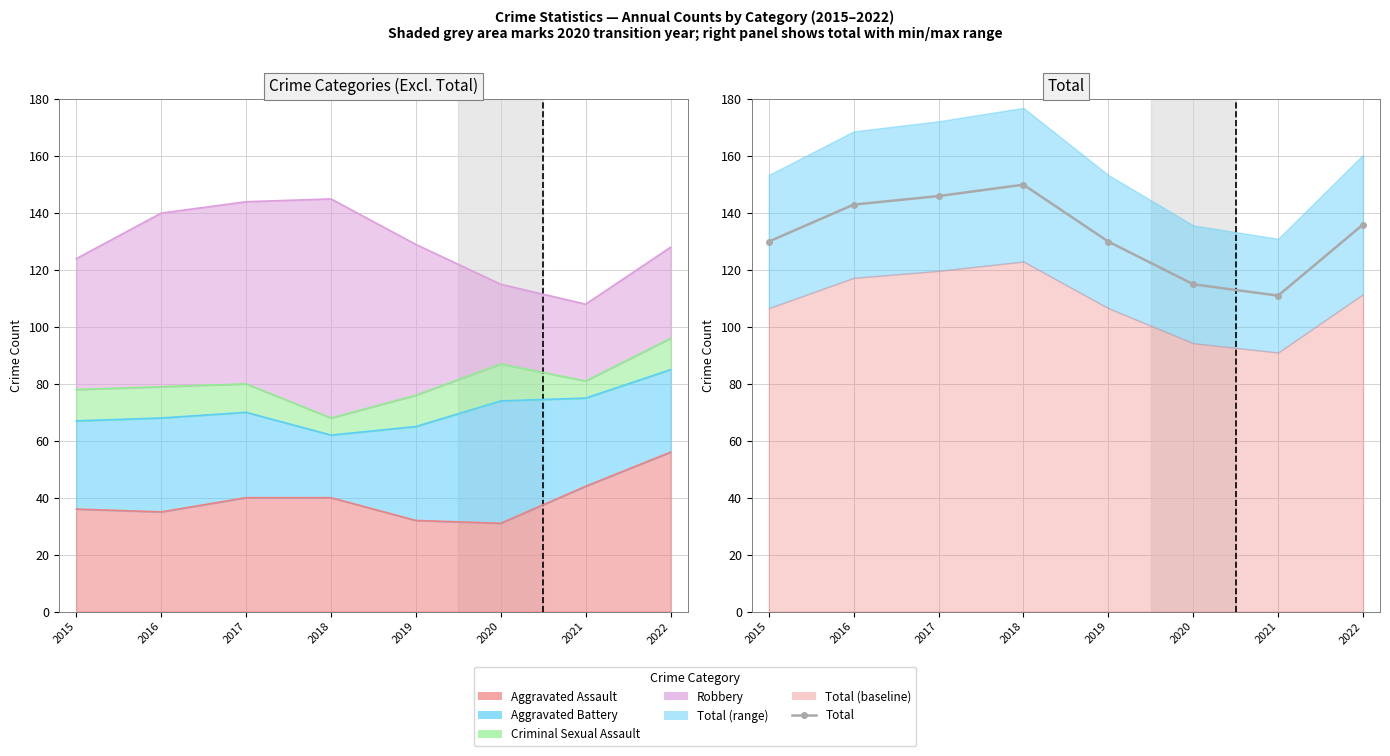

What is the difference between the maximum and minimum values?

39